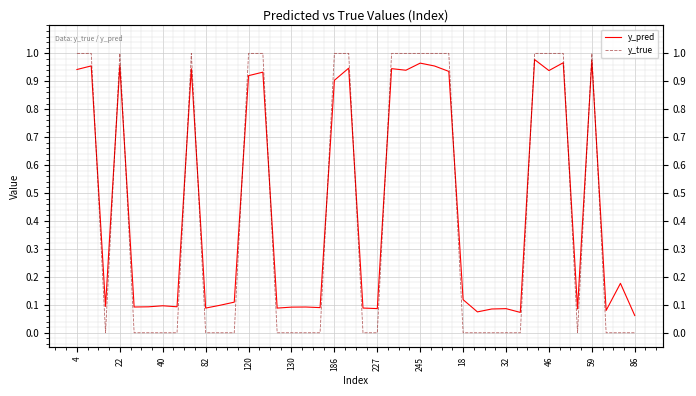

What is the label of the 14th point from the left?

86